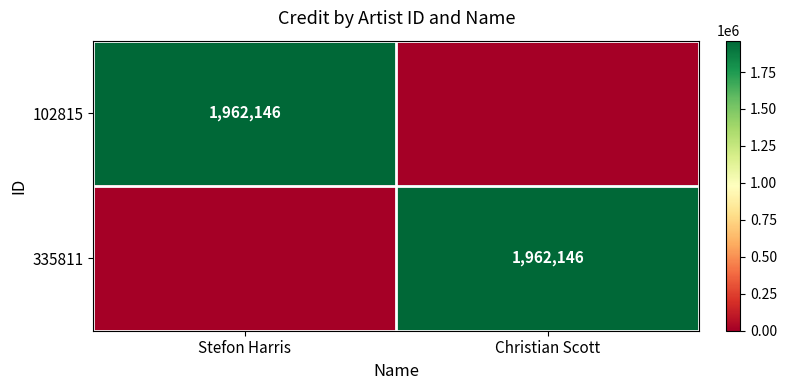

True or false: 335811 has a value of 3285372 at Christian Scott.

False